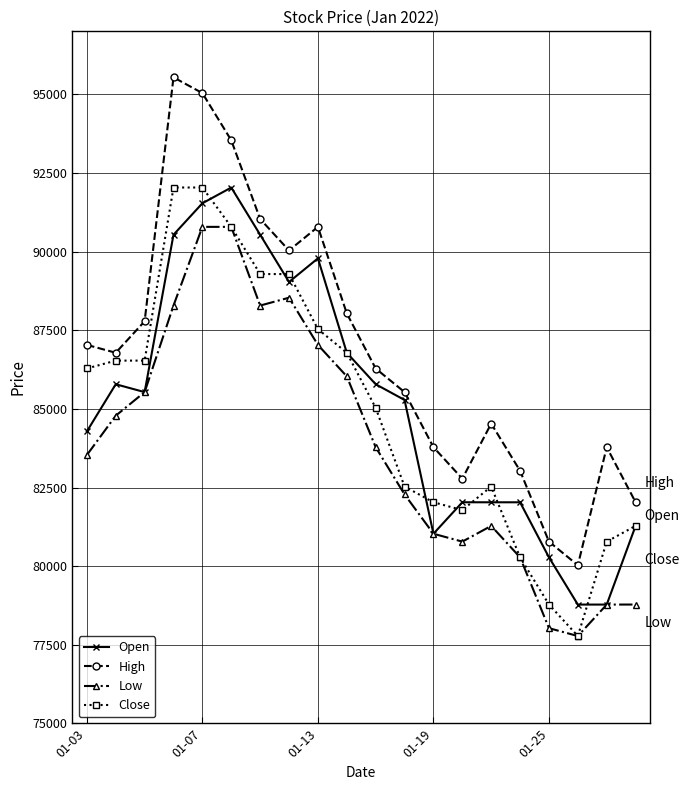

What is the value of the Open point at the 17th from the left?

80281